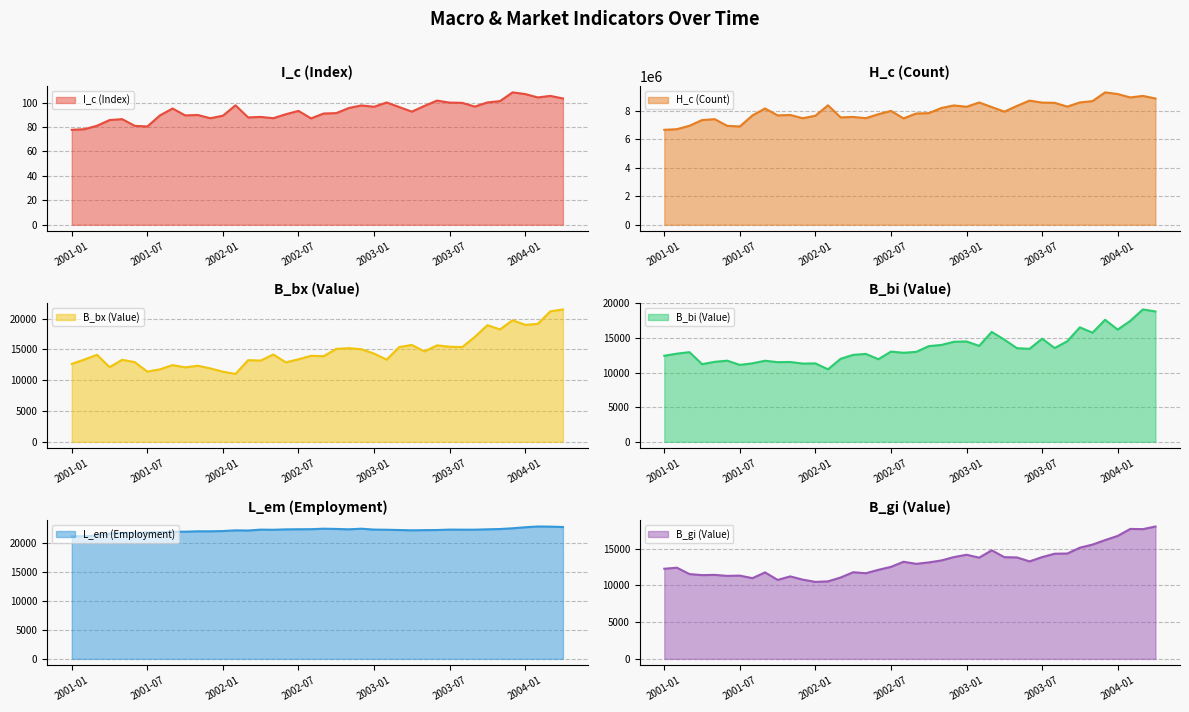

True or false: I_c and B_gi cross at least once.

False